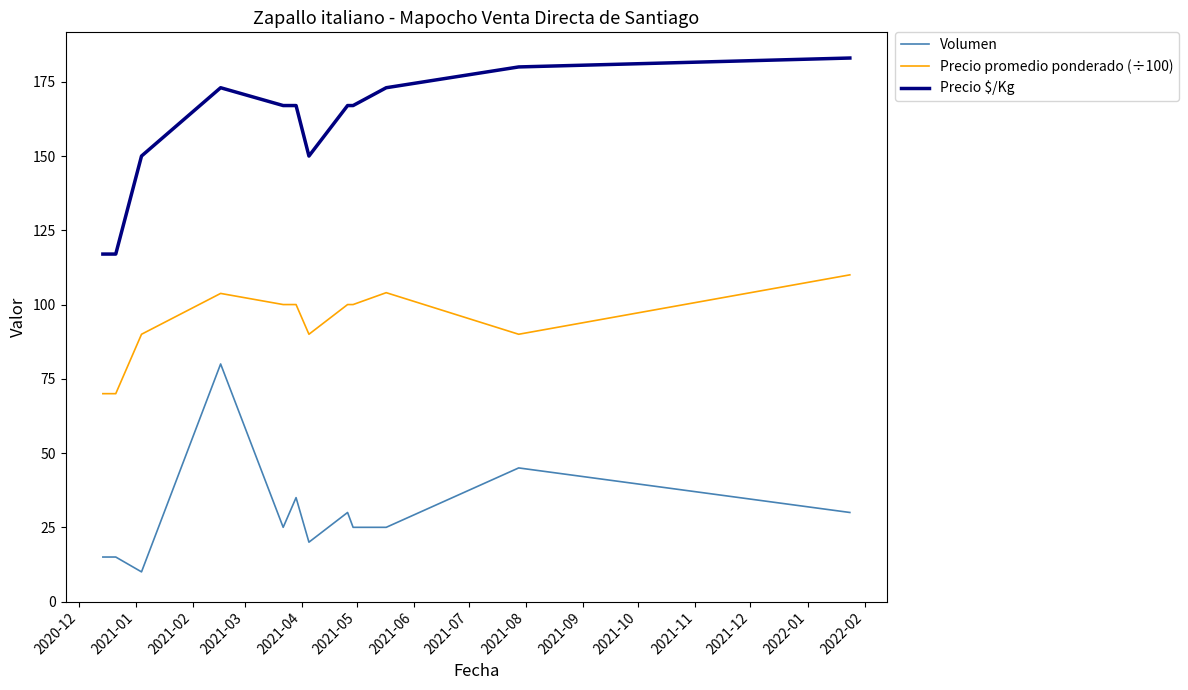

What is the greatest value displayed?

183.0